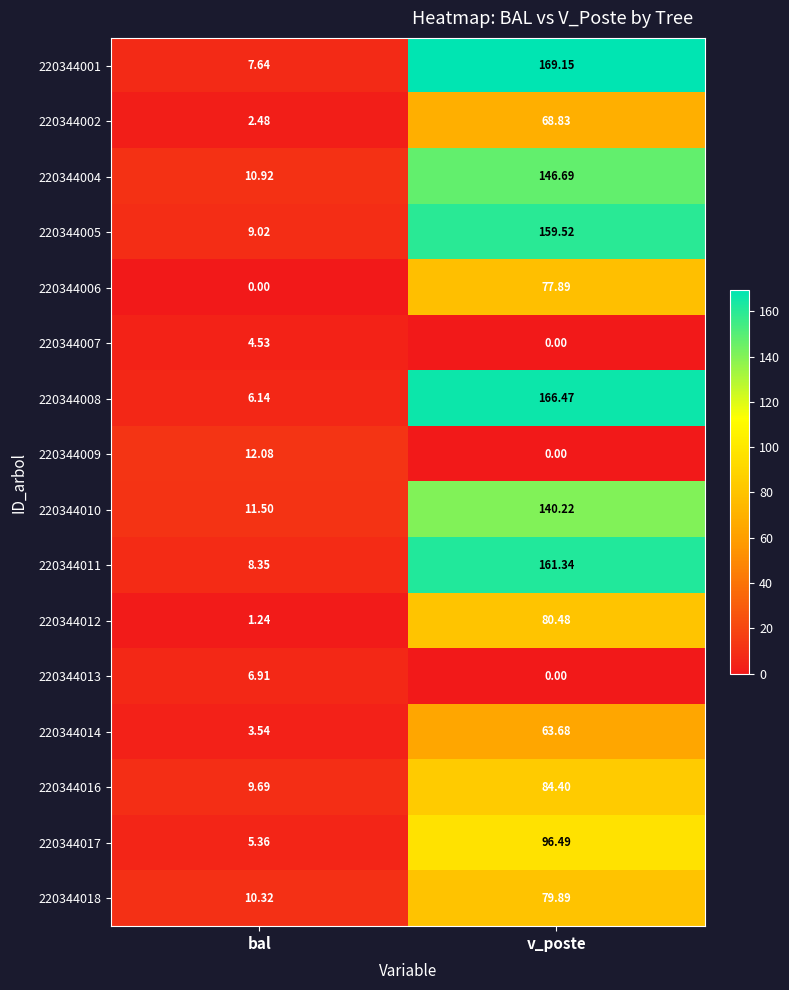

Rank the series by their maximum value, from highest to lowest.

220344001, 220344008, 220344011, 220344005, 220344004, 220344010, 220344017, 220344016, 220344012, 220344018, 220344006, 220344002, 220344014, 220344009, 220344013, 220344007